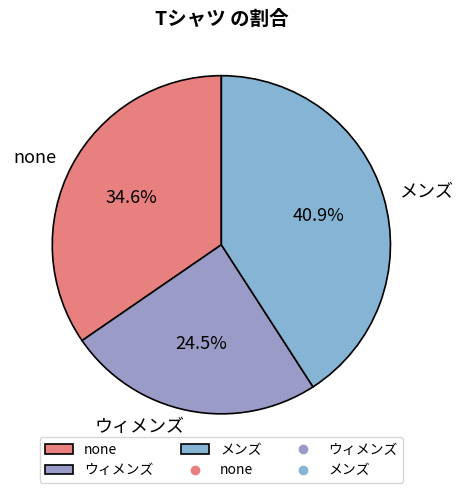

Is the sum of none and メンズ greater than half?

Yes